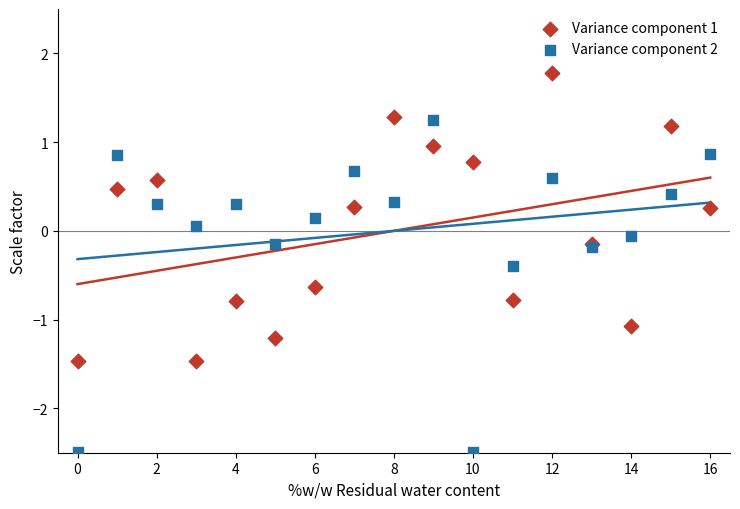

Which series has the widest spread of Y values?

Variance component 2